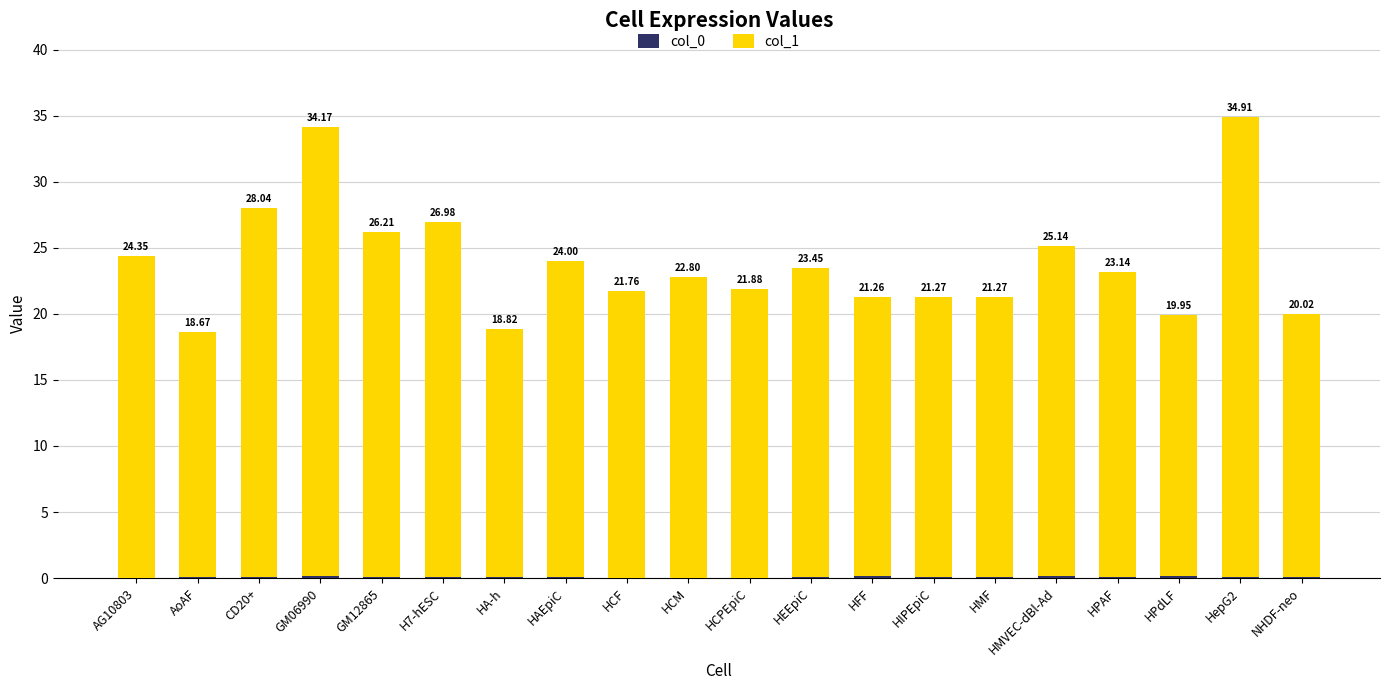

At which category is the sum across all series the highest?

HepG2